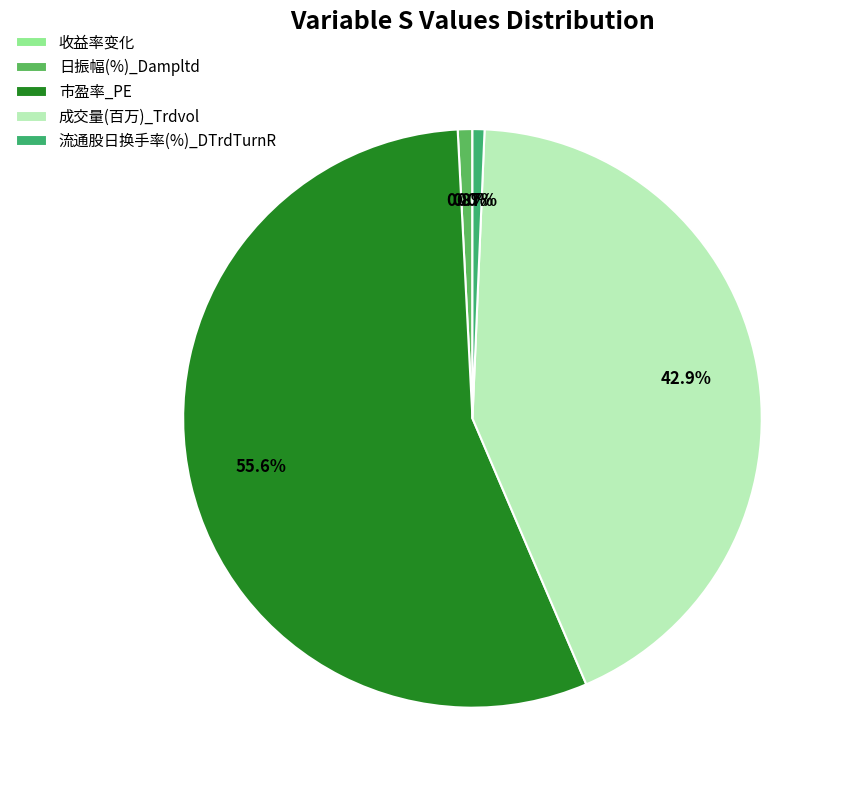

Rank the categories by value from lowest to highest.

收益率变化, 流通股日换手率(%)_DTrdTurnR, 日振幅(%)_Dampltd, 成交量(百万)_Trdvol, 市盈率_PE